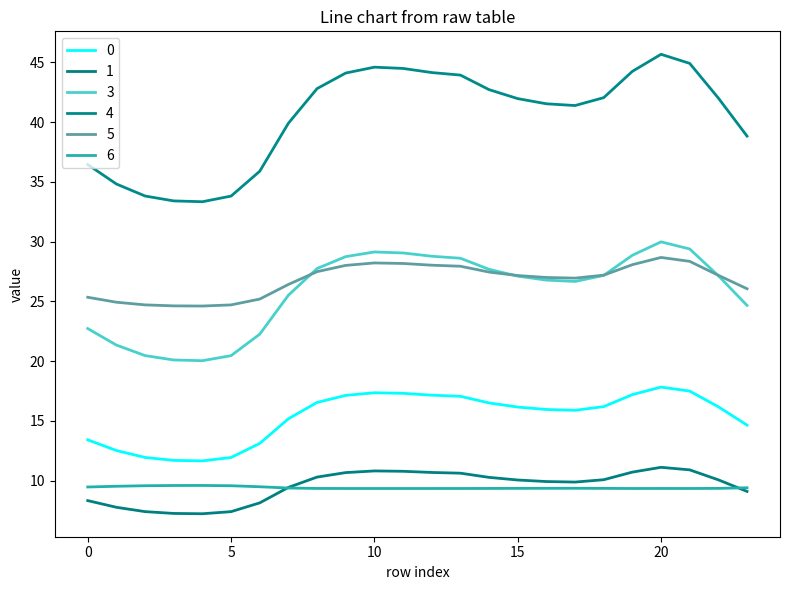

Reading left to right, transcribe all the data shown in this chart.

0: 13.4	12.5	11.9	11.7	11.6	11.9	13.1	15.2	16.5	17.1	17.3	17.3	17.1	17.1	16.5	16.2	15.9	15.9	16.2	17.2	17.8	17.5	16.2	14.6
1: 8.3	7.8	7.4	7.2	7.2	7.4	8.1	9.4	10.3	10.7	10.8	10.8	10.7	10.6	10.3	10.0	9.9	9.9	10.1	10.7	11.1	10.9	10.1	9.1
3: 22.7	21.3	20.5	20.1	20.0	20.5	22.3	25.5	27.7	28.7	29.1	29.0	28.8	28.6	27.7	27.1	26.8	26.7	27.2	28.9	30.0	29.4	27.1	24.7
4: 36.4	34.8	33.8	33.4	33.3	33.8	35.9	39.9	42.8	44.1	44.6	44.5	44.1	43.9	42.7	42.0	41.5	41.4	42.0	44.3	45.7	44.9	42.0	38.8
5: 25.3	24.9	24.7	24.6	24.6	24.7	25.2	26.4	27.5	28.0	28.2	28.2	28.0	27.9	27.5	27.2	27.0	26.9	27.2	28.1	28.7	28.3	27.2	26.1
6: 9.5	9.5	9.6	9.6	9.6	9.6	9.5	9.4	9.3	9.3	9.3	9.3	9.3	9.3	9.3	9.3	9.4	9.4	9.3	9.3	9.3	9.3	9.3	9.4